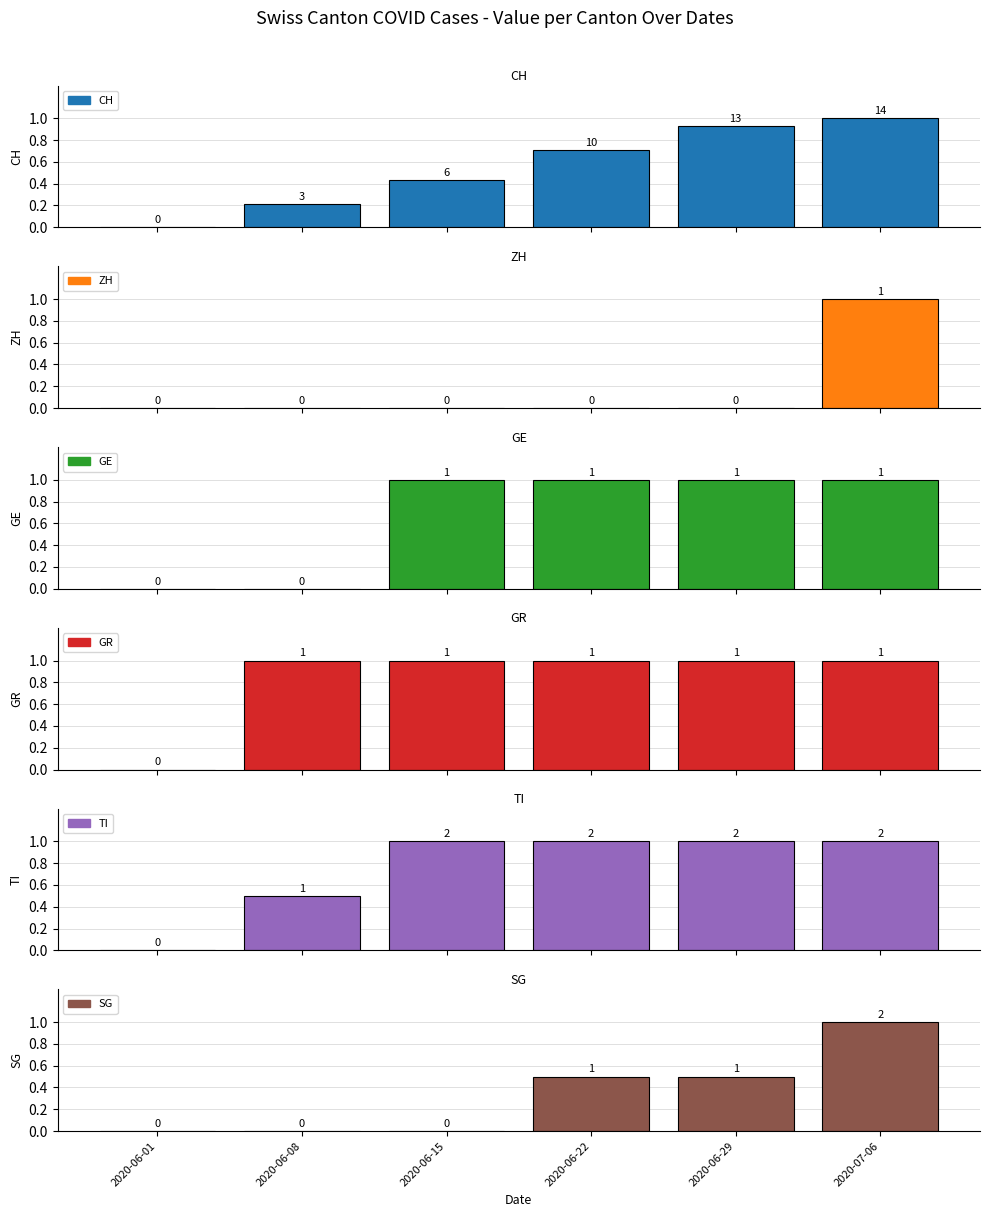

Reading left to right, list all the values displayed in this chart.

CH: 2020-06-01=0.0	2020-06-08=0.2	2020-06-15=0.4	2020-06-22=0.7	2020-06-29=0.9	2020-07-06=1.0
ZH: 2020-06-01=0.0	2020-06-08=0.0	2020-06-15=0.0	2020-06-22=0.0	2020-06-29=0.0	2020-07-06=1.0
GE: 2020-06-01=0.0	2020-06-08=0.0	2020-06-15=1.0	2020-06-22=1.0	2020-06-29=1.0	2020-07-06=1.0
GR: 2020-06-01=0.0	2020-06-08=1.0	2020-06-15=1.0	2020-06-22=1.0	2020-06-29=1.0	2020-07-06=1.0
TI: 2020-06-01=0.0	2020-06-08=0.5	2020-06-15=1.0	2020-06-22=1.0	2020-06-29=1.0	2020-07-06=1.0
SG: 2020-06-01=0.0	2020-06-08=0.0	2020-06-15=0.0	2020-06-22=0.5	2020-06-29=0.5	2020-07-06=1.0